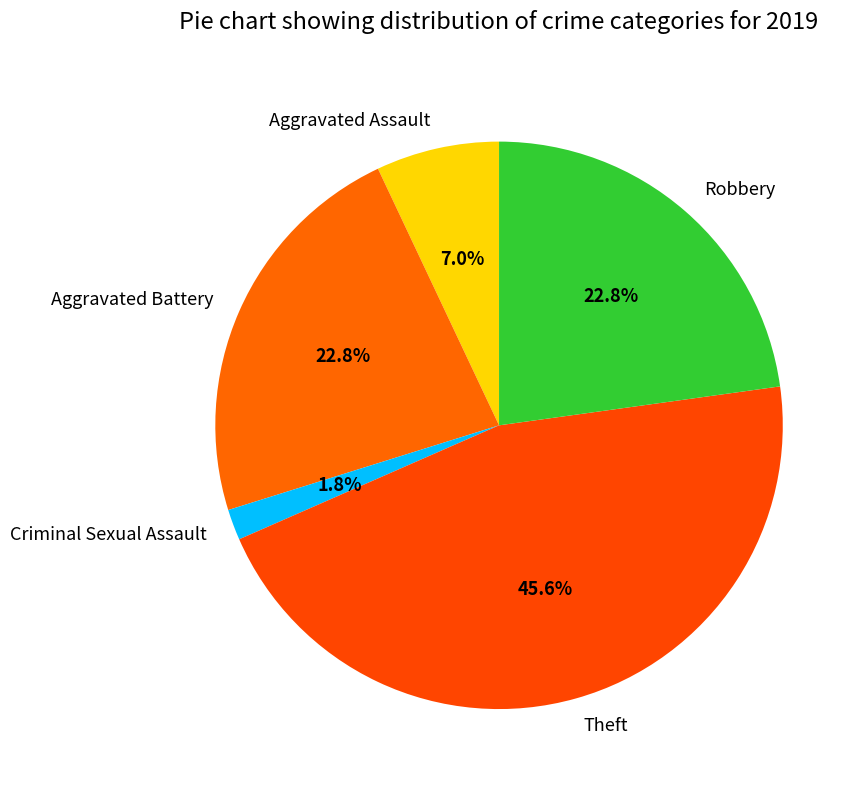

To the nearest percent, what portion does Aggravated Assault represent?

7%